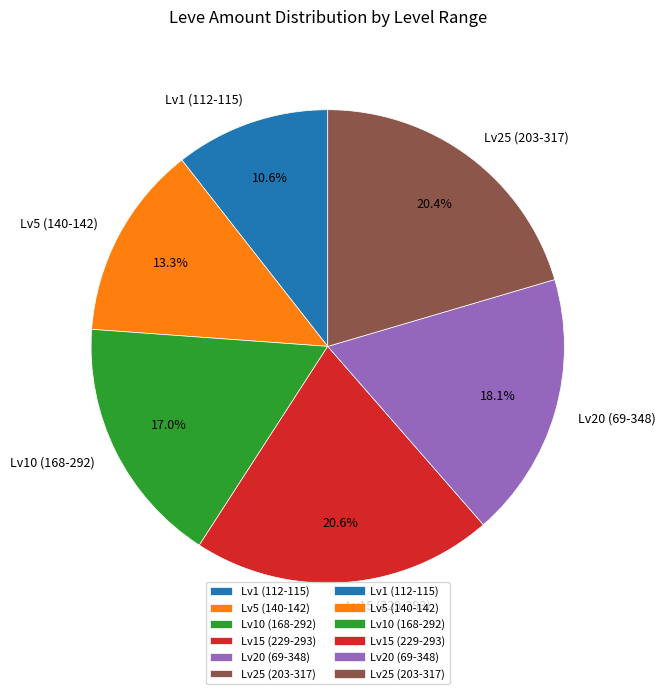

Which category has the smallest portion of the pie?

Lv1 (112-115)